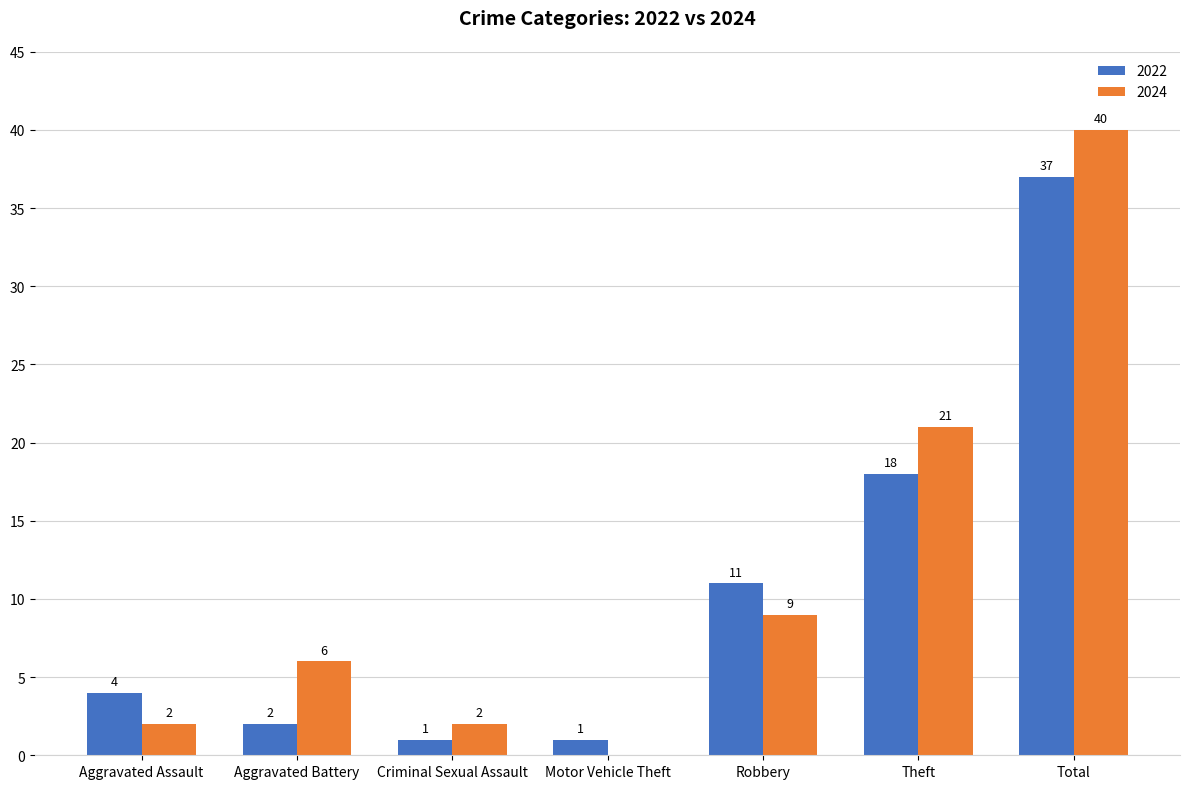

The 2022 series shows 18 at Theft. True or false?

True